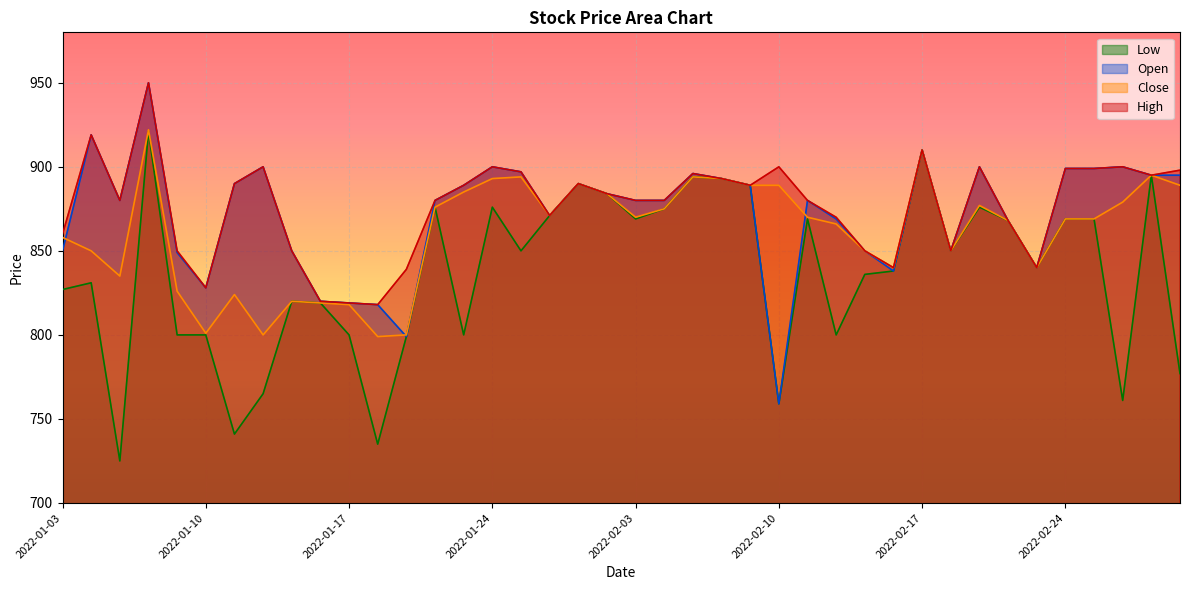

What is the value of the Close point at the 33rd from the left?

877